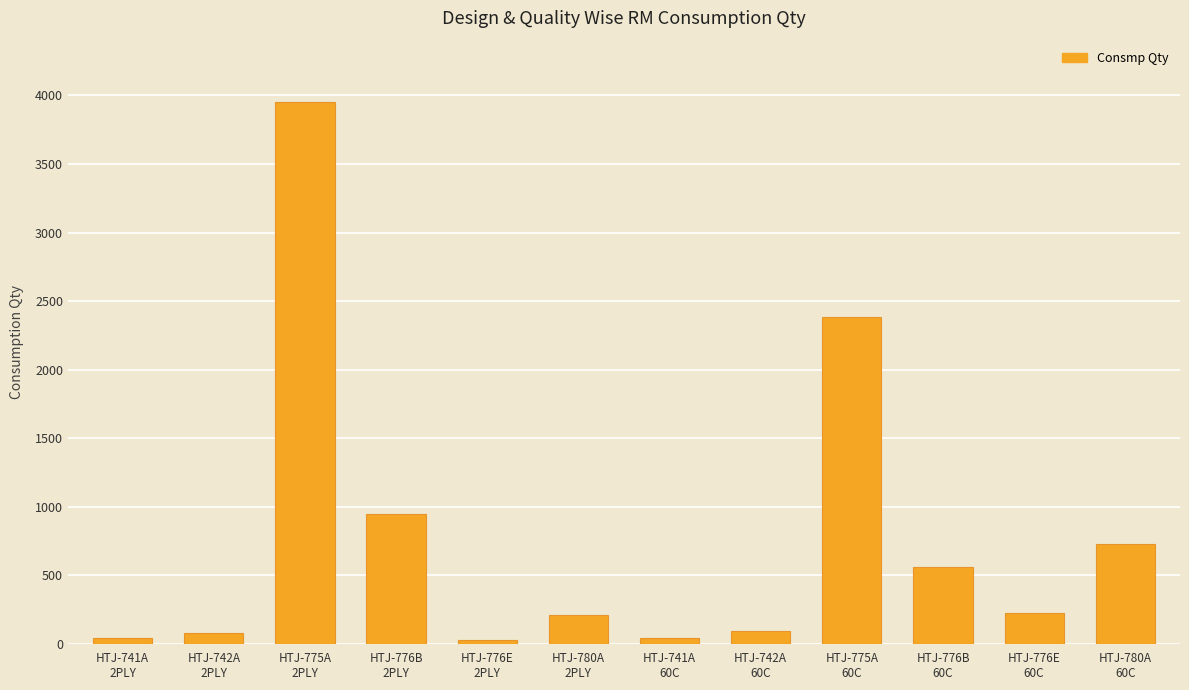

What is the sum of all values?

9298.2